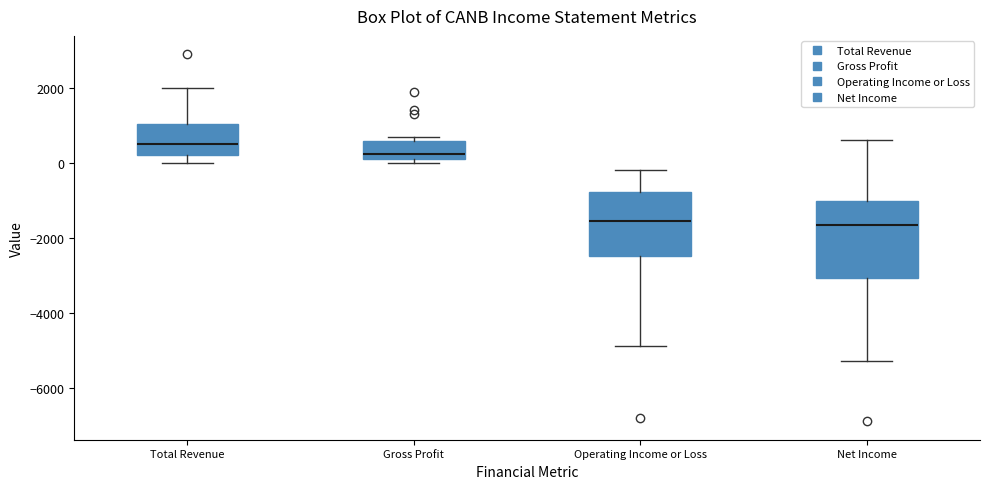

Comparing the boxes themselves (not the whiskers), which one is the tallest?

Net Income